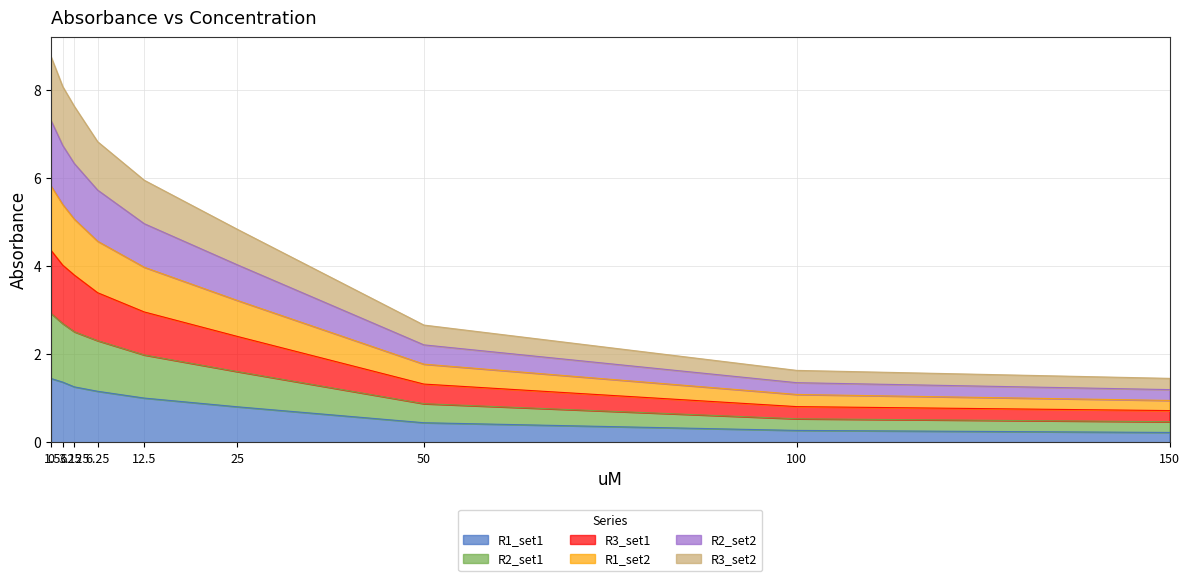

How many categories are shown in the chart?

9